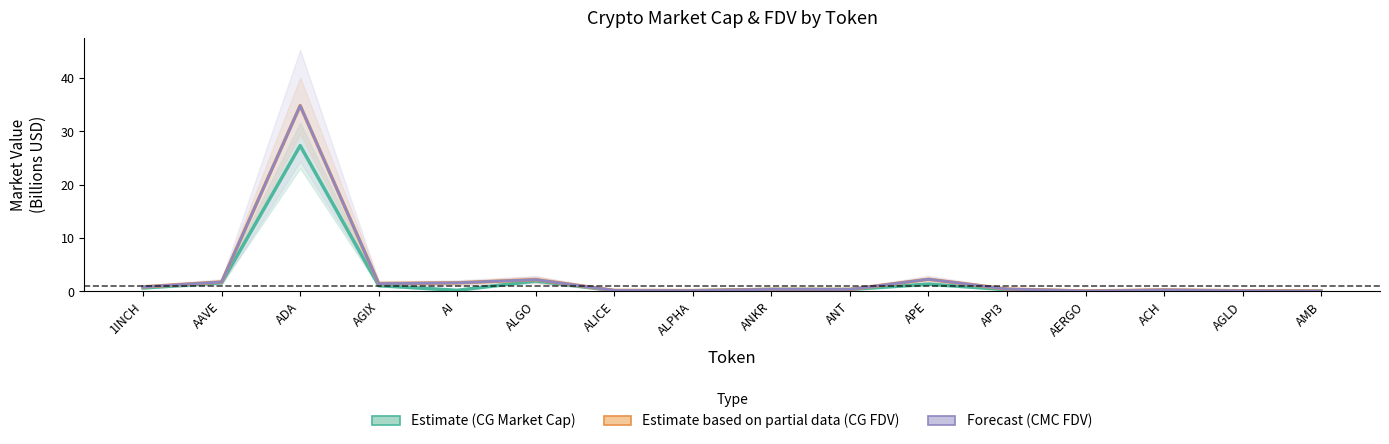

True or false: CMC FDV (Forecast) and CG FDV (Estimate based on partial data) intersect in this chart.

False